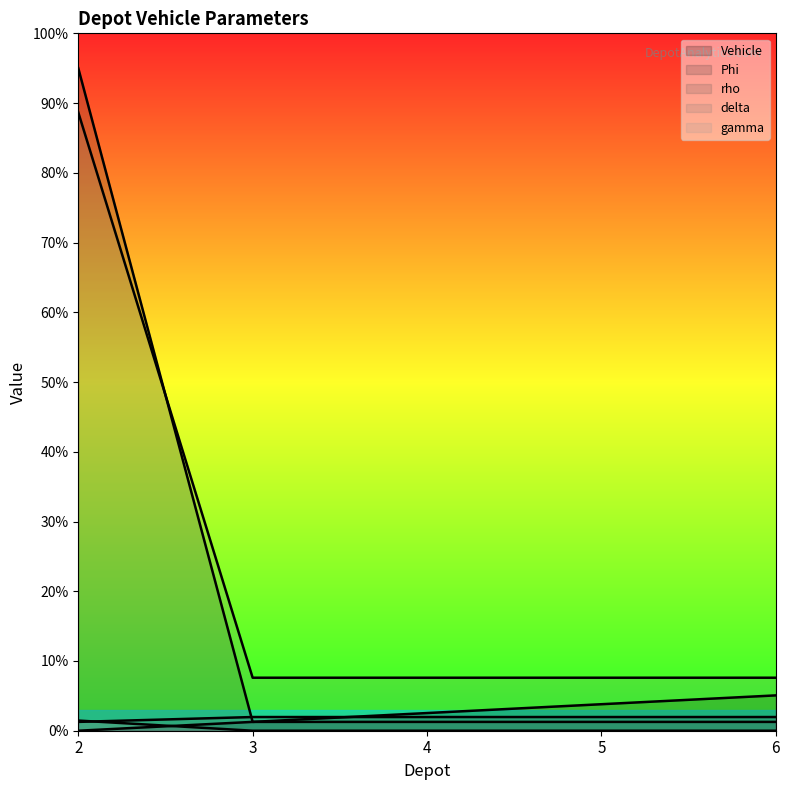

What value does the rho series have at 3?

1.3